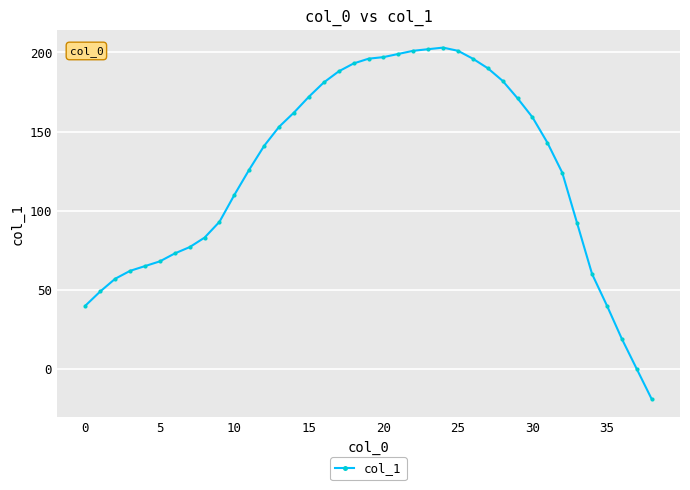

How many categories are shown in the chart?

39